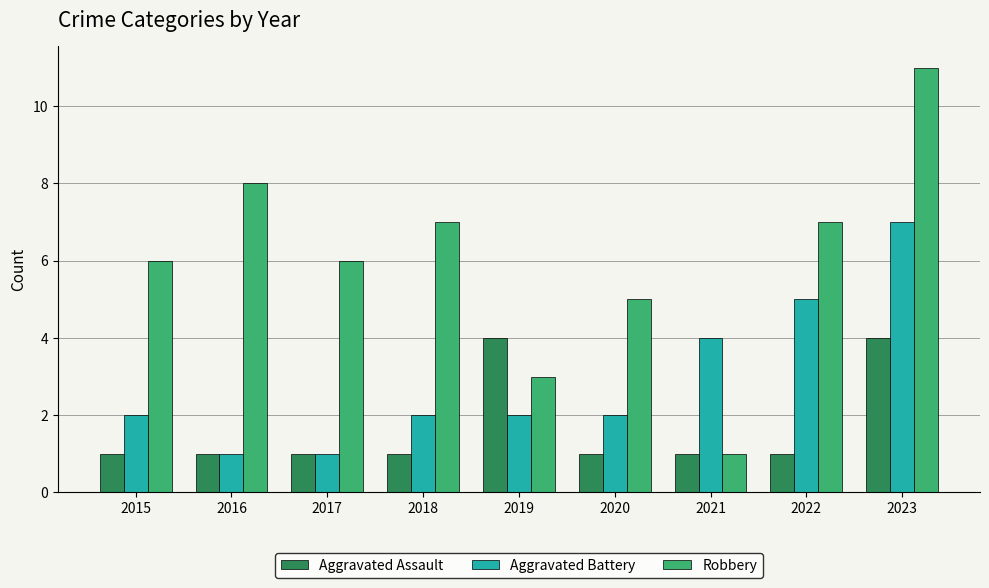

Which series has the largest total across all categories?

Robbery